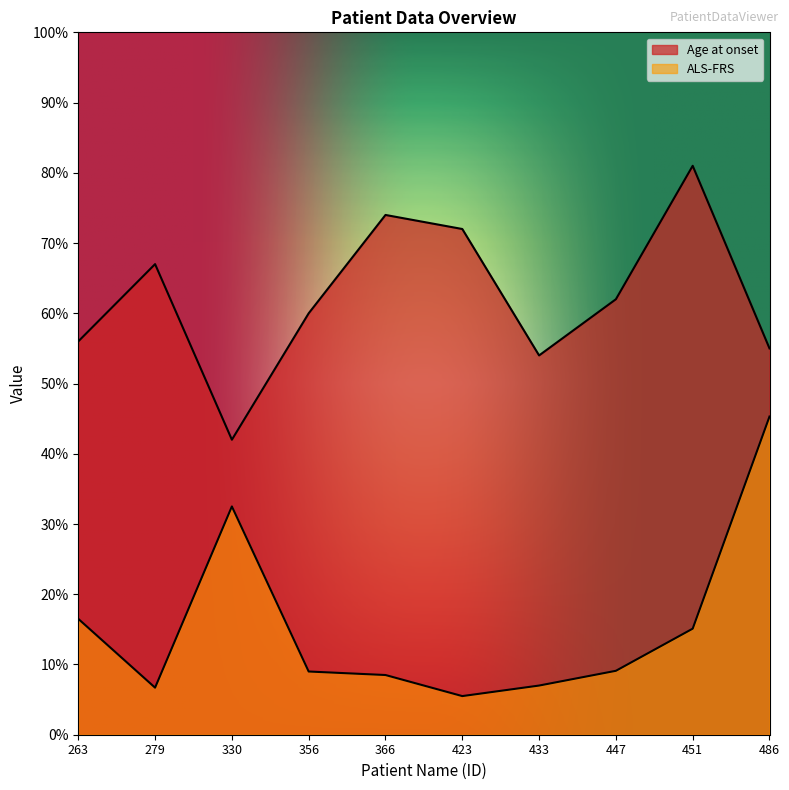

At how many categories does at least one series exceed 62?

4